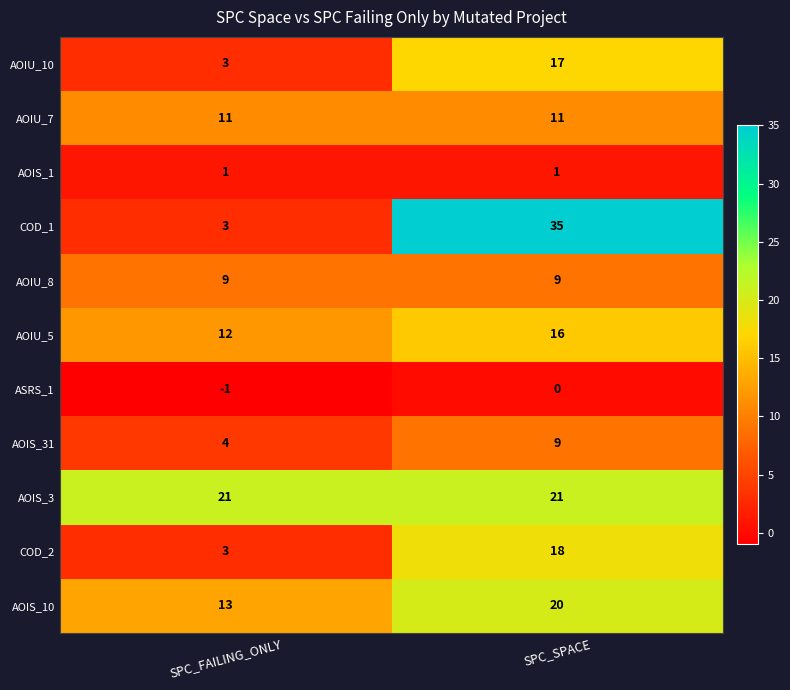

What is the total value across all series at SPC_FAILING_ONLY?

79